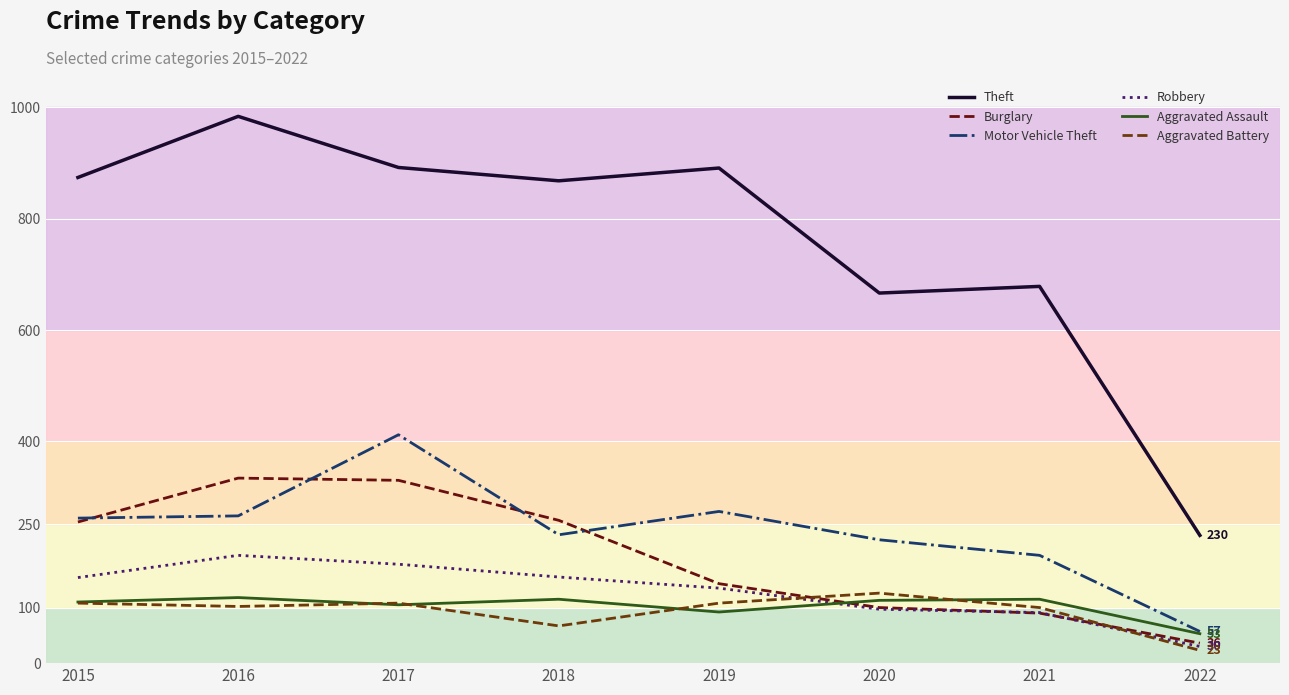

Which label corresponds to the largest value in the chart?

2016